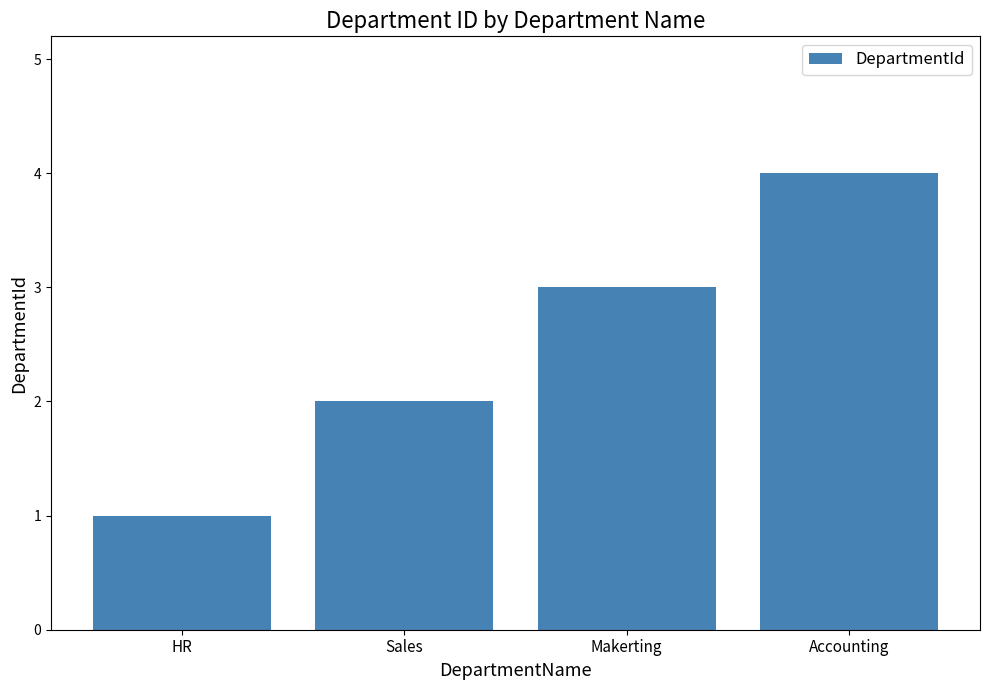

How many series are shown in this chart?

1